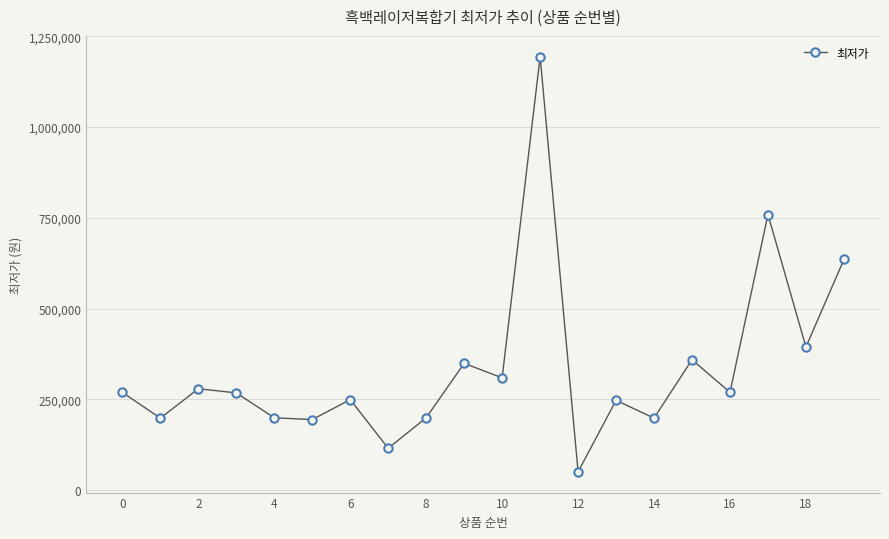

True or false: the data has more than 0 interior local peaks.

True